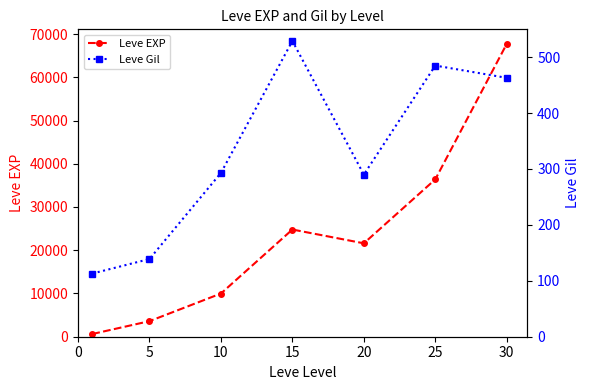

At how many categories does at least one series exceed 63659?

1